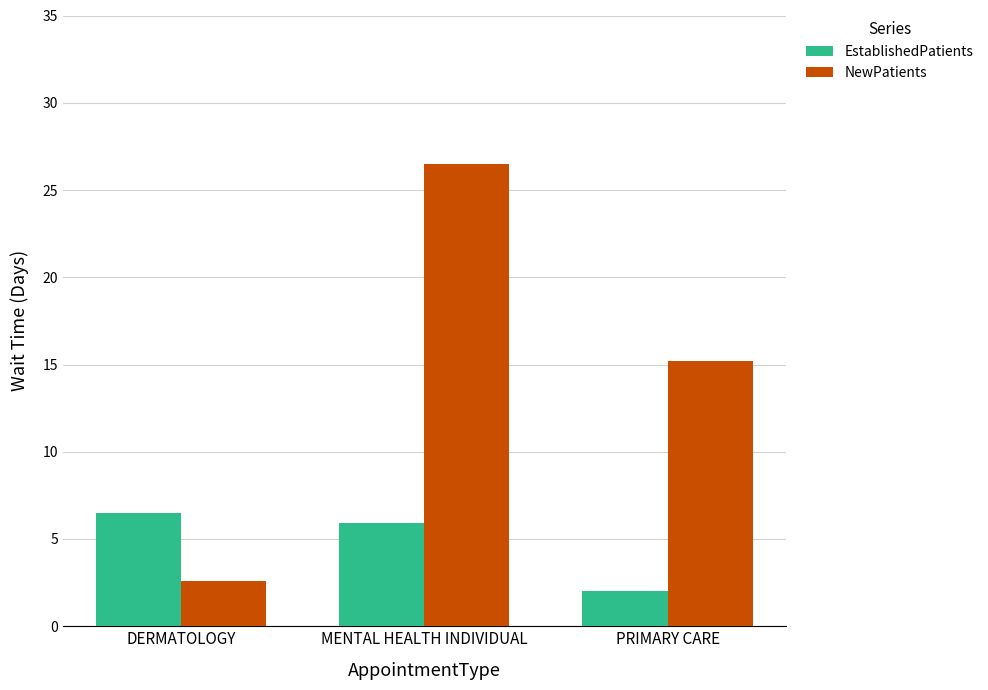

What is the approximate value of NewPatients at MENTAL HEALTH INDIVIDUAL?

26.5